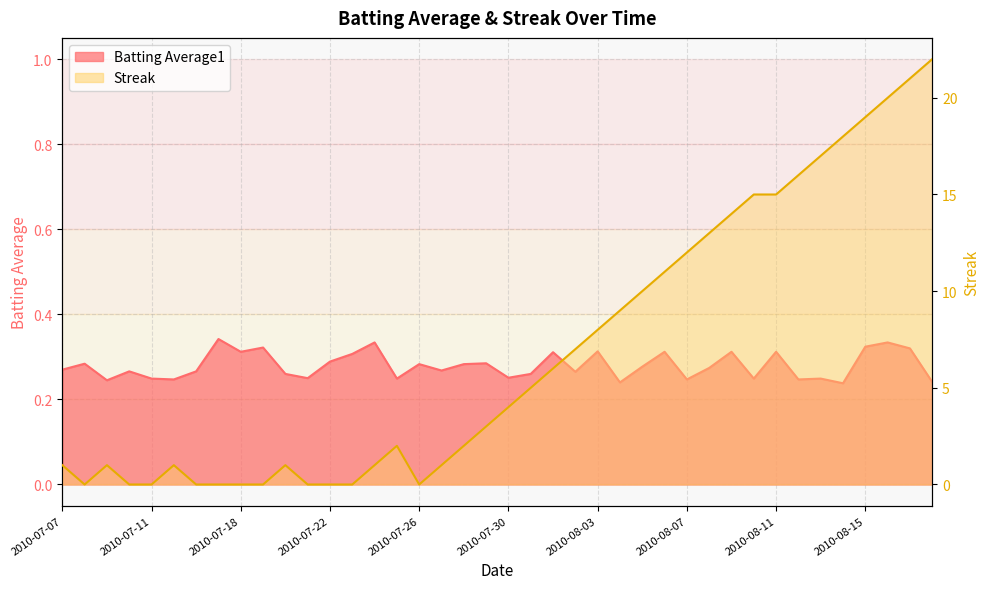

True or false: Batting Average1 has a value of 0.4 at 2010-07-11.

False